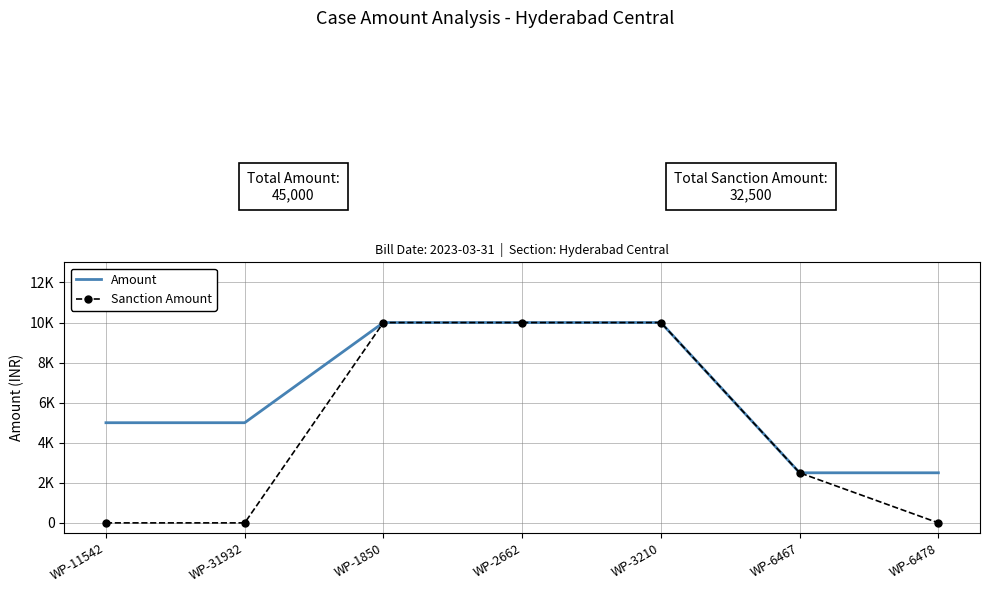

What is the difference between the second highest and second lowest values in the Amount series?

7500